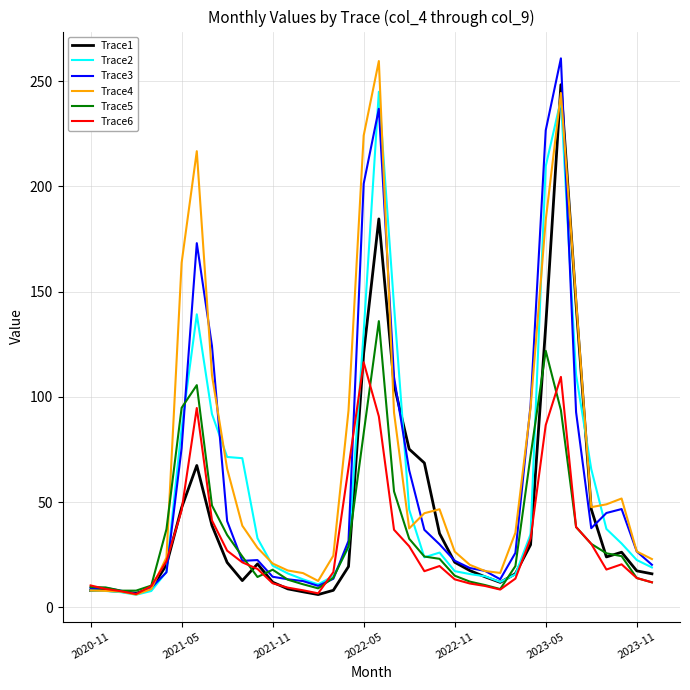

Which series has the largest total across all categories?

Trace4